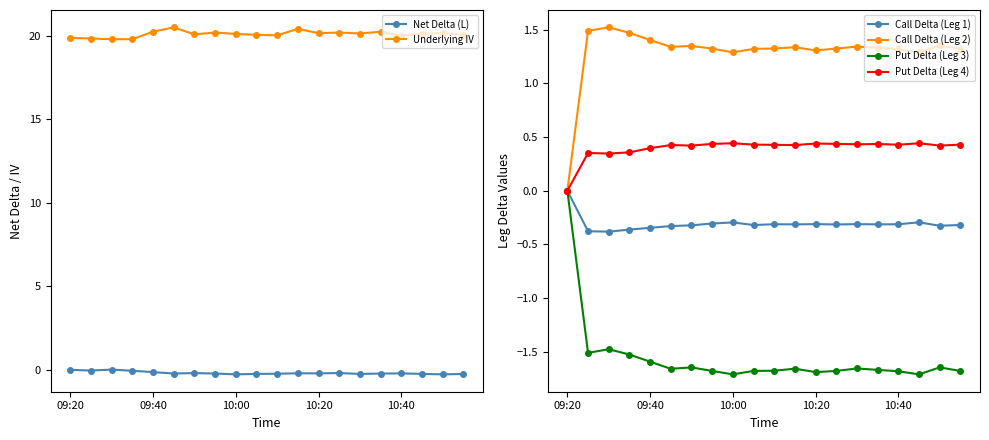

At which label does Call Delta (Leg 1) reach its peak?

09:20